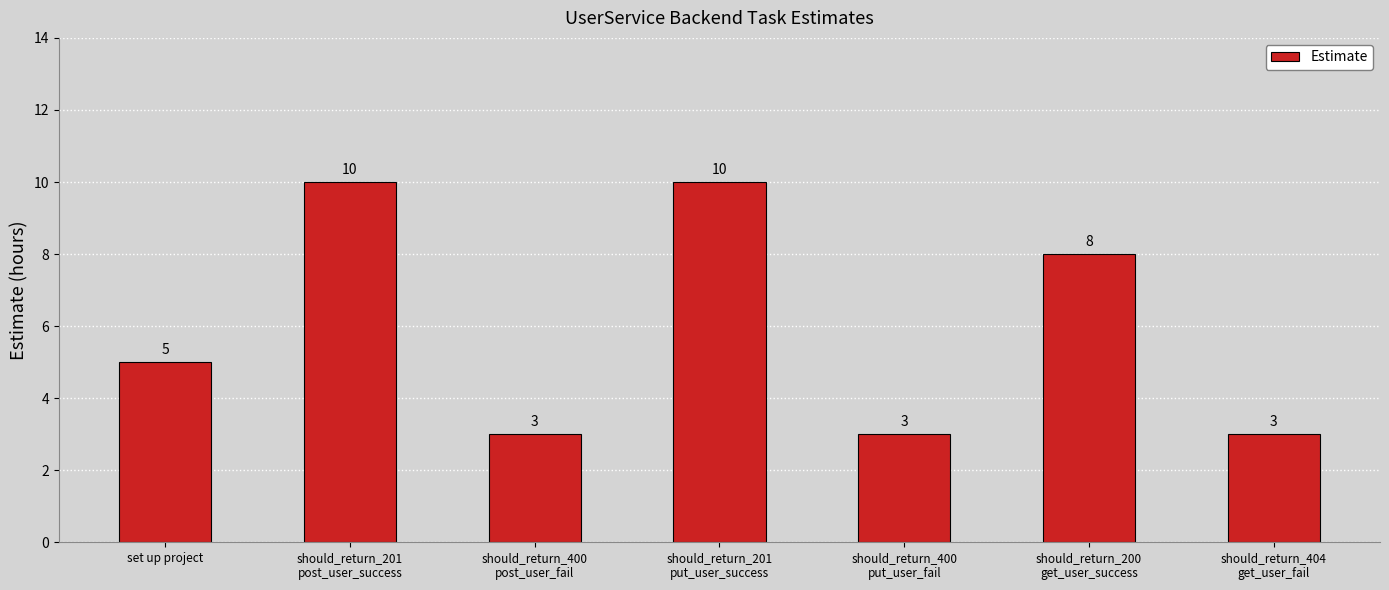

The chart shows a value of 3 at should_return_404
get_user_fail. True or false?

True